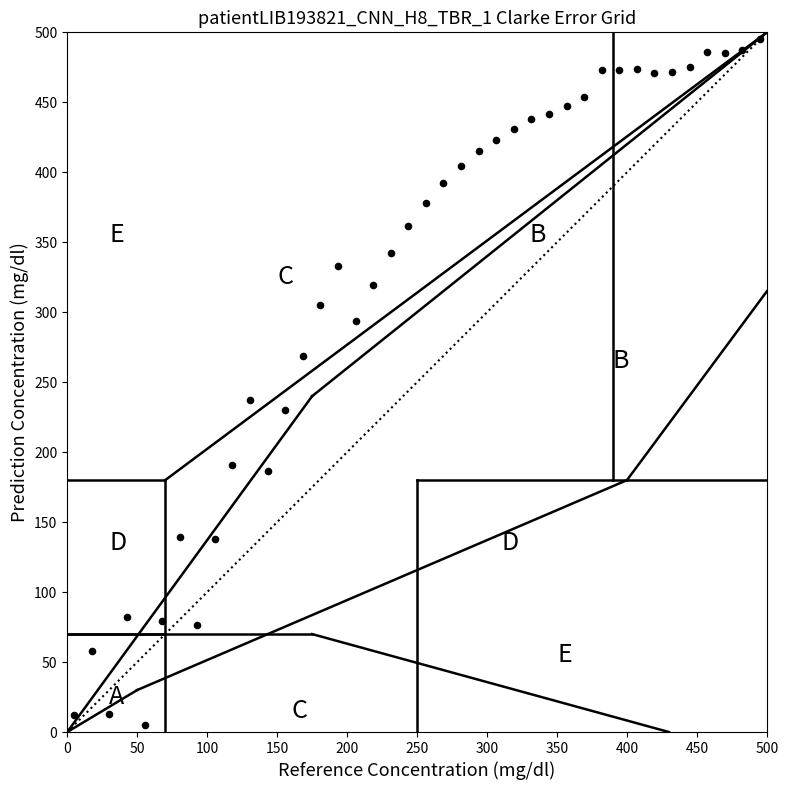

What Y value in the scatter plot is closest to 250?

237.1